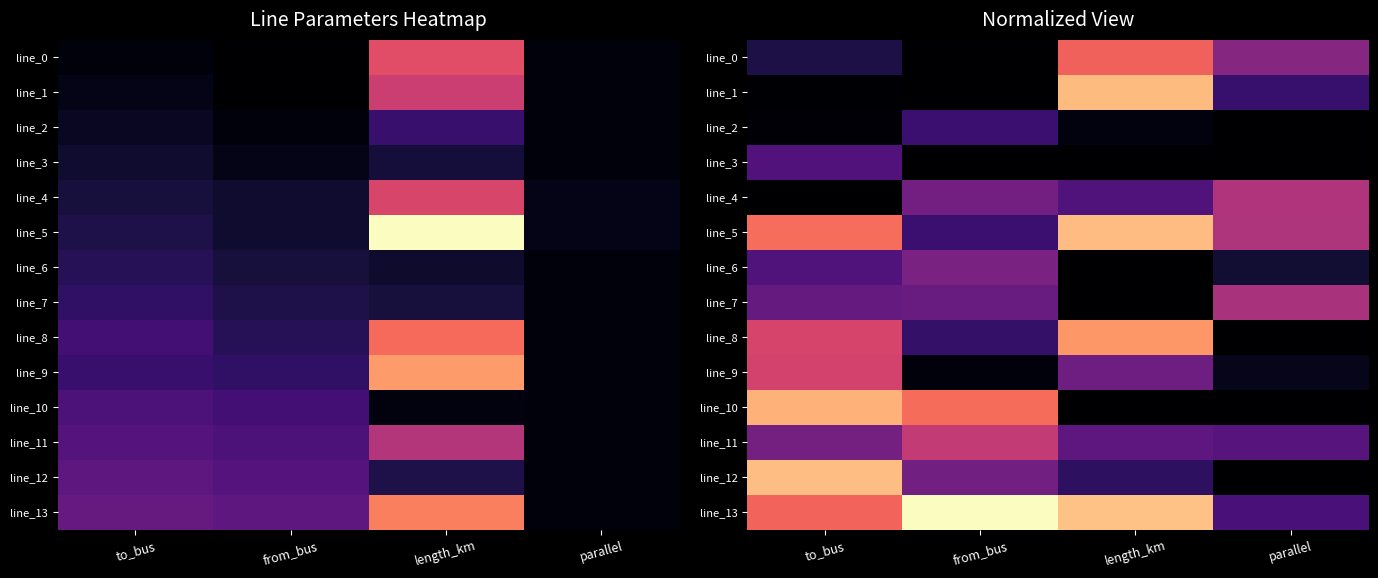

What is the difference between the maximum and minimum values in the line_12 series?

1.0